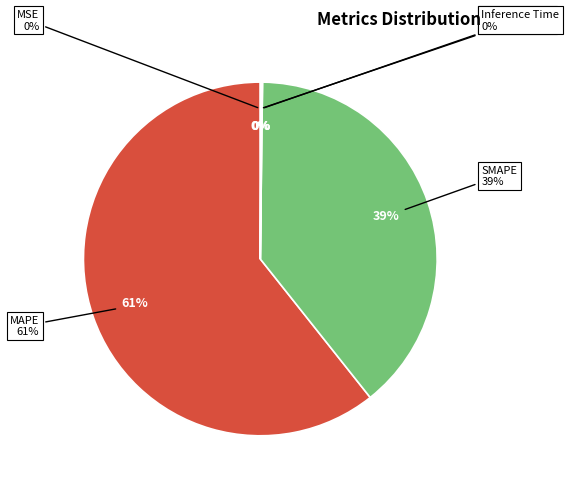

What is the majority slice?

MAPE